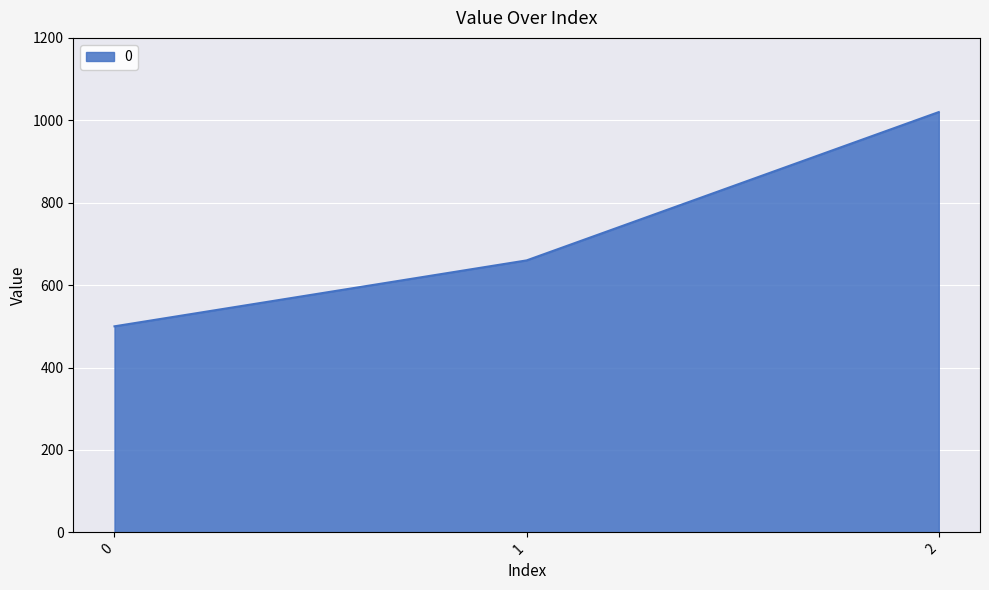

The value at 0 is 500. True or false?

True